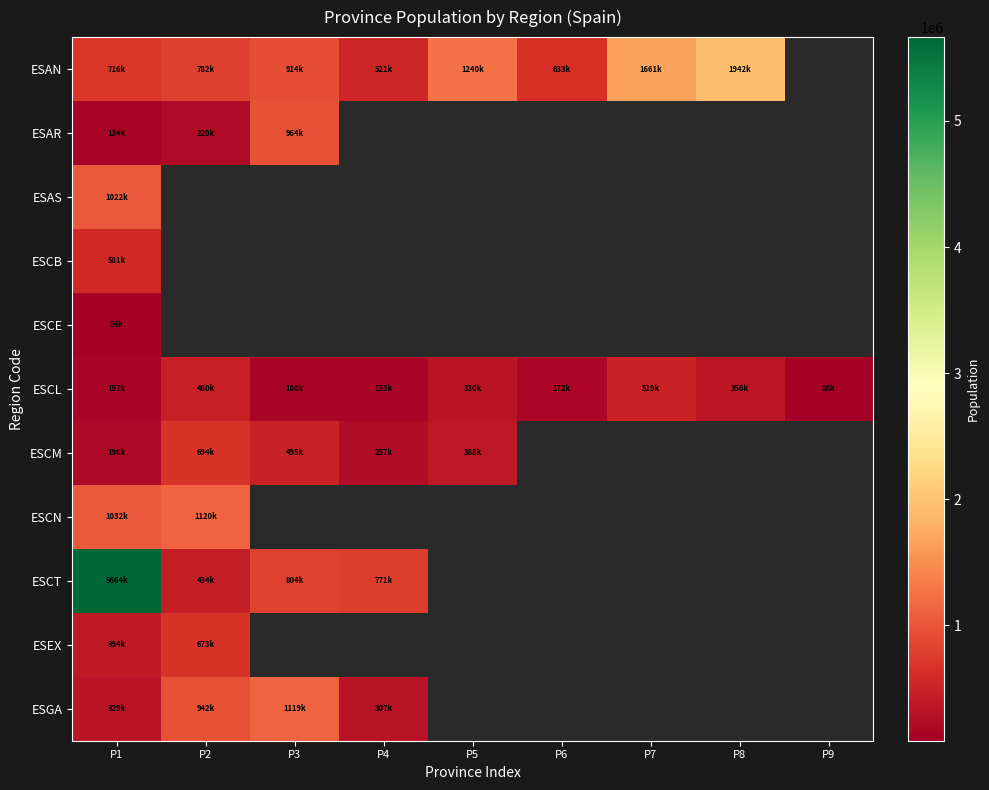

What is the average value of the ESCL series?

266616.4